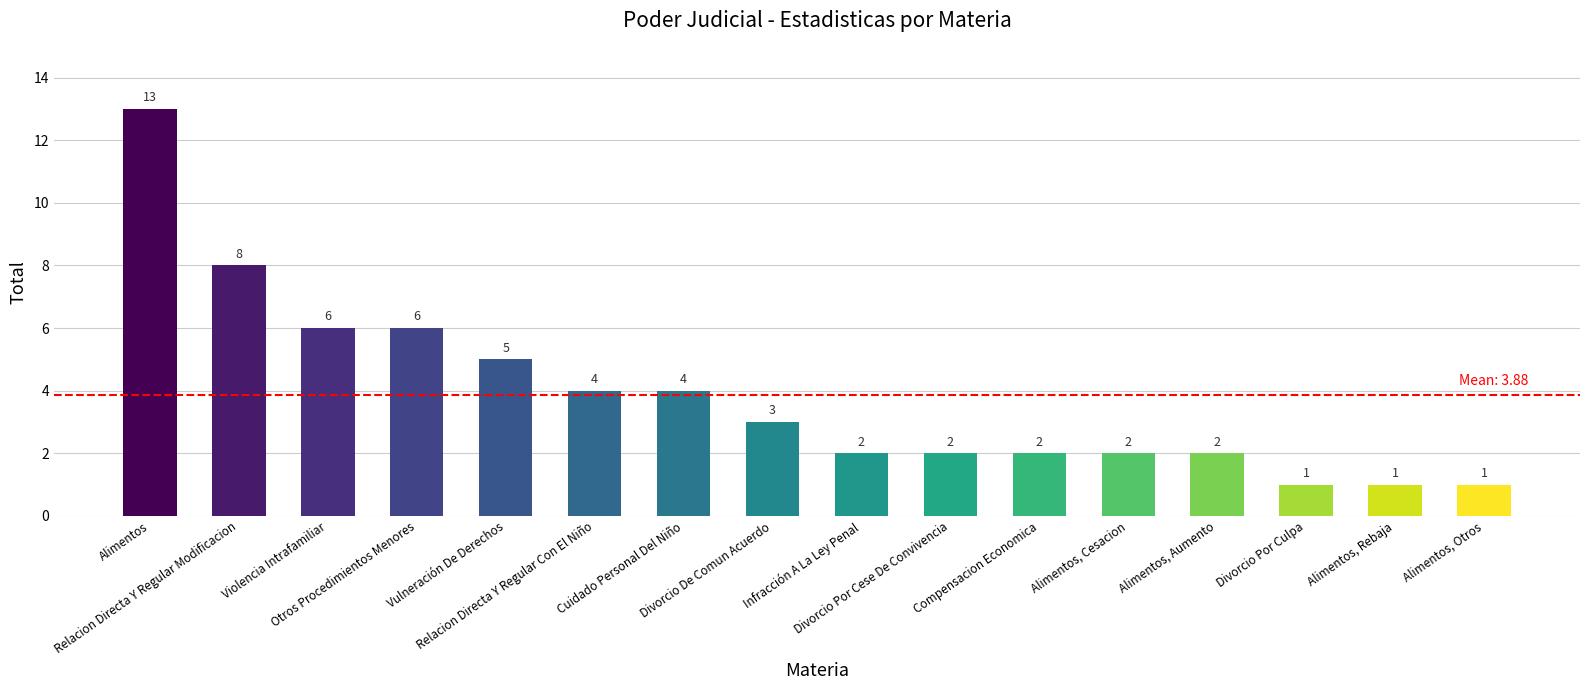

What is the sum of the values at Relacion Directa Y Regular Con El Niño and Divorcio De Comun Acuerdo?

7